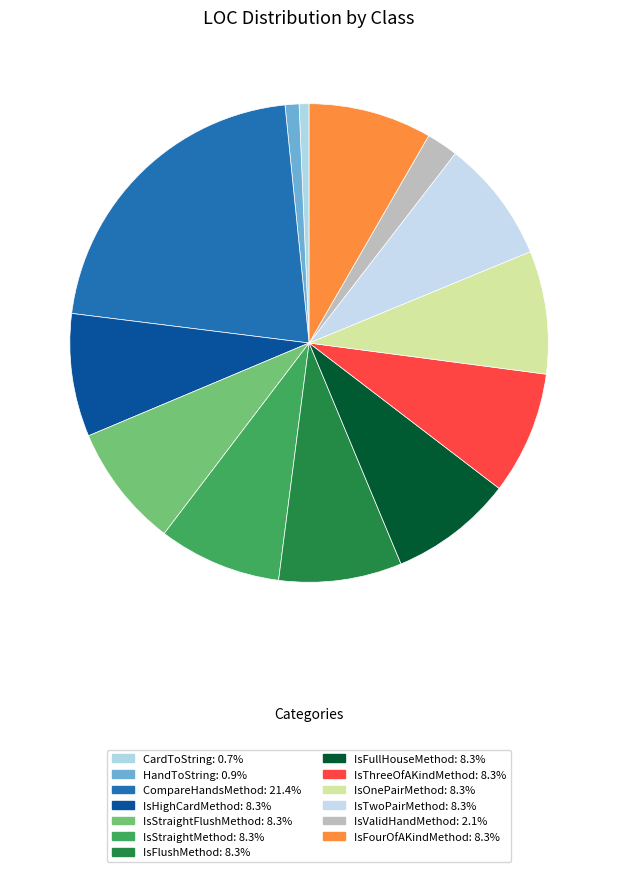

Is there a majority slice in this chart?

No